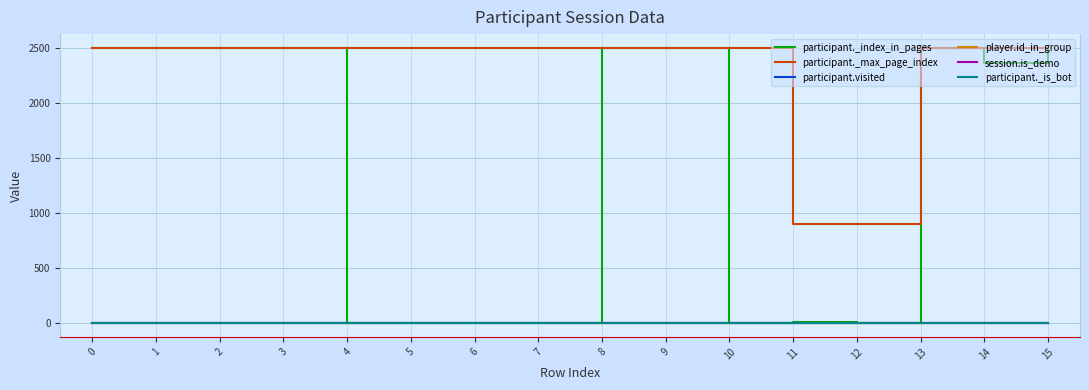

What is the highest value of the participant._index_in_pages series?

2498